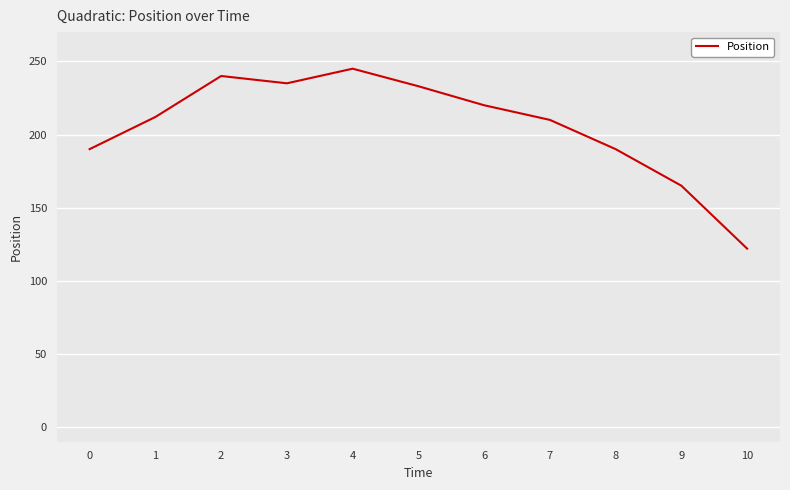

Is this an area chart (filled region under the line)?

No